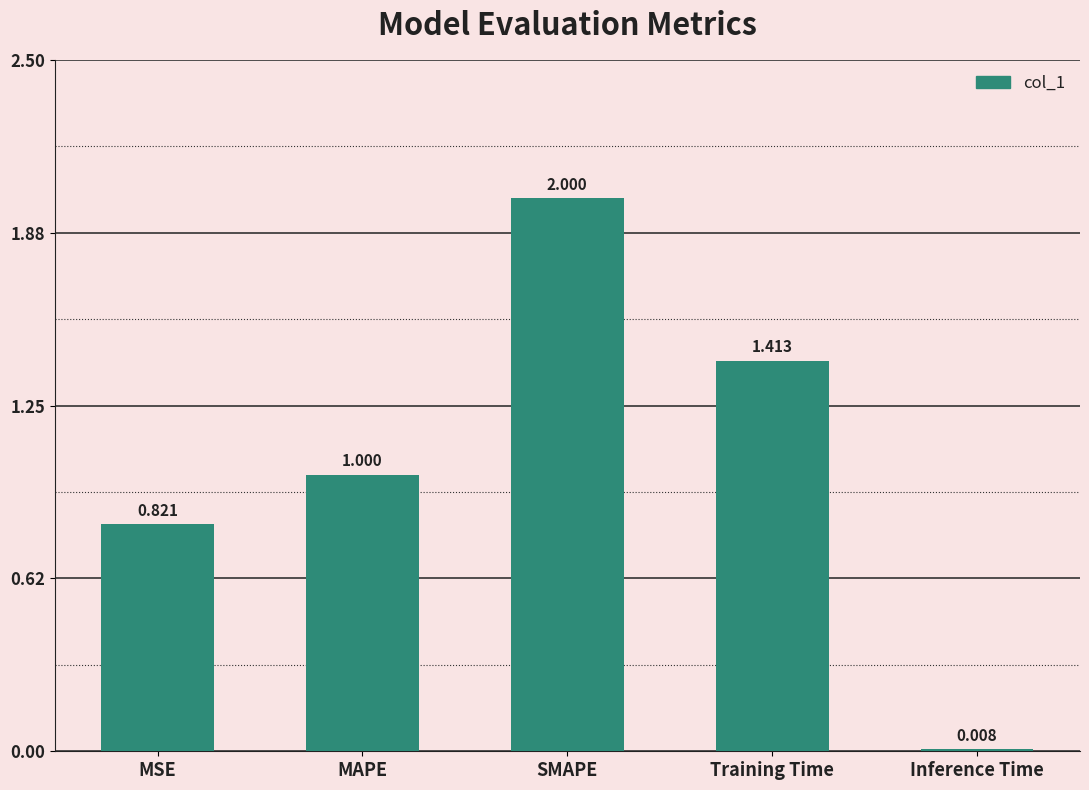

What is the label of the 4th bar from the left?

Training Time